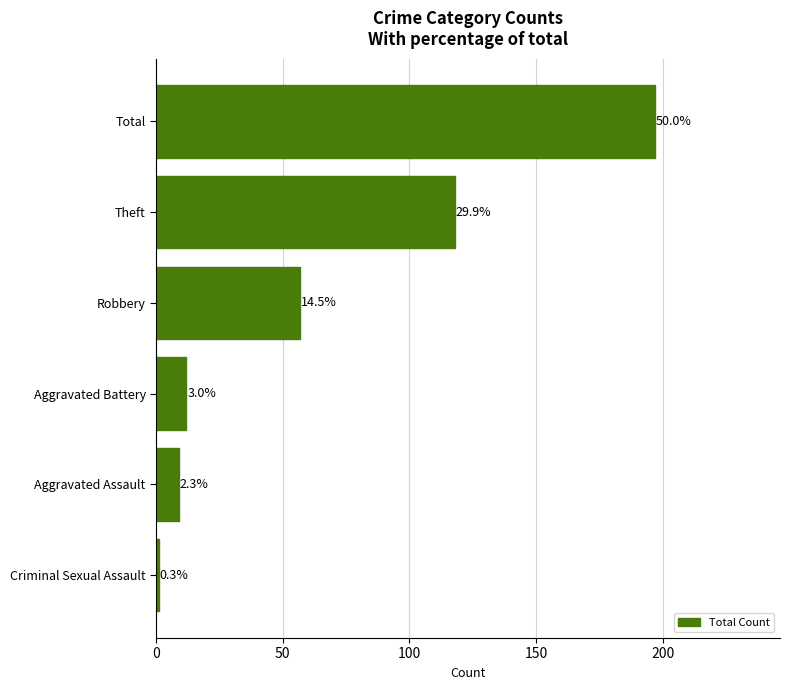

How many bars are there in total?

6